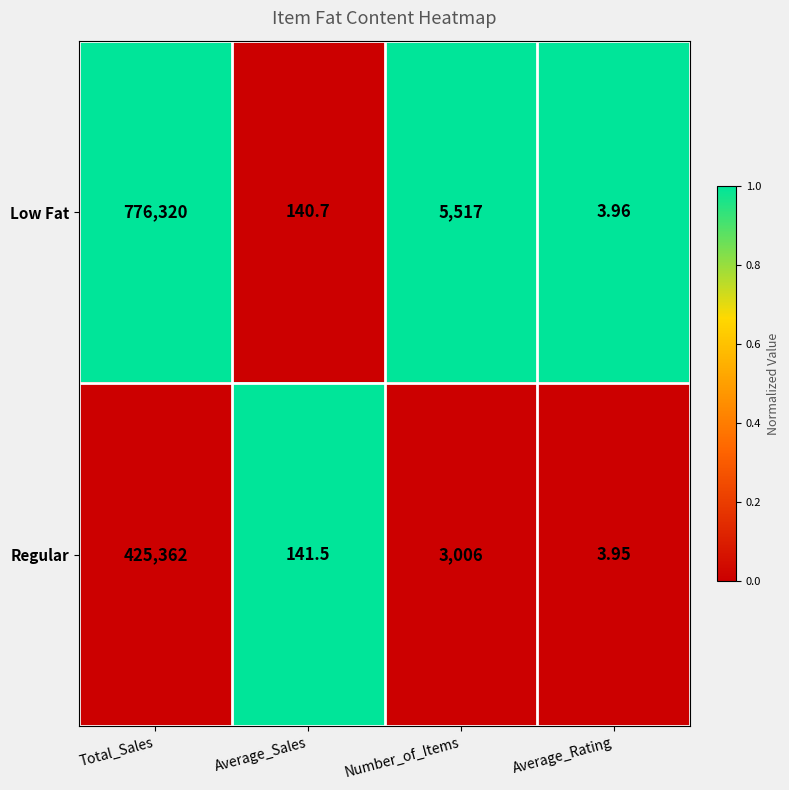

At which category is the sum across all series the highest?

Total_Sales